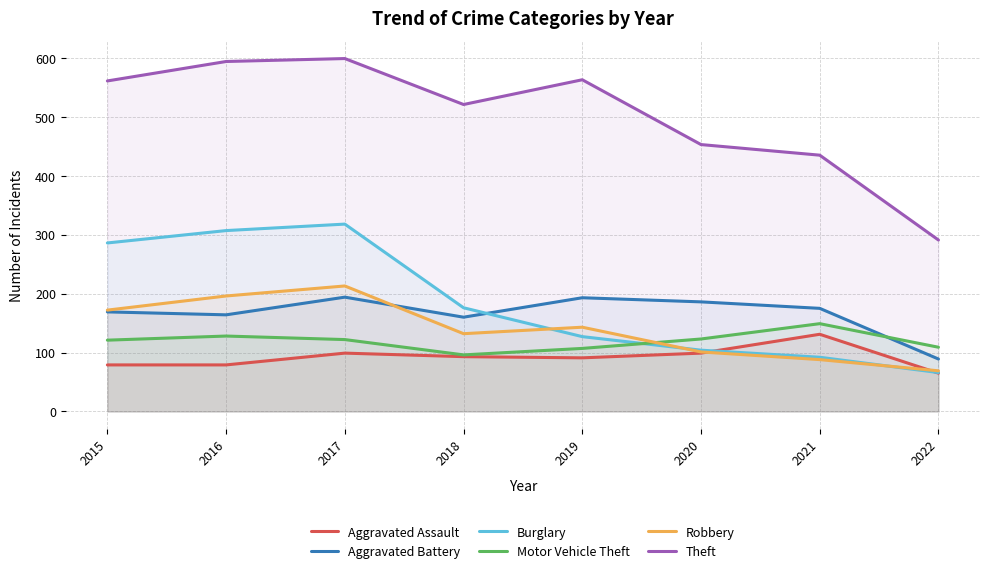

Reading left to right, extract all data points from this chart.

Aggravated Assault: 79	79	99	93	91	99	131	65
Aggravated Battery: 169	164	194	160	193	186	175	89
Burglary: 286	307	318	176	127	104	92	66
Motor Vehicle Theft: 121	128	122	96	107	123	149	109
Robbery: 172	196	213	132	143	101	88	69
Theft: 561	594	599	521	563	453	435	291